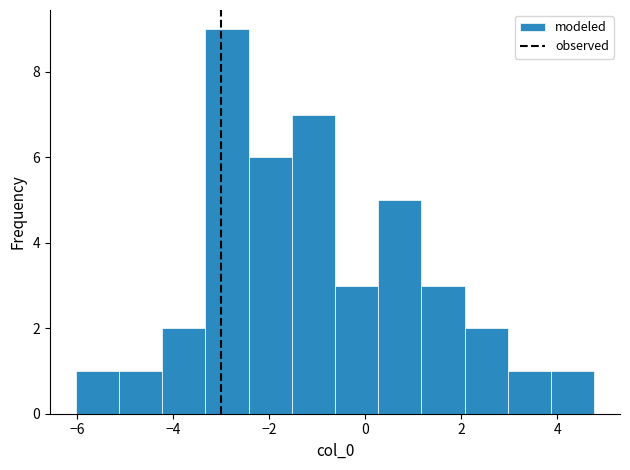

Reading left to right, list every bar in this chart as the range it spans on the x-axis followed by its height. Neither the bar edges nor the heights are printed on the chart, so give them approximately, as read against the axes.

-6.0 to -5.2: 1
-5.2 to -4.2: 1
-4.2 to -3.4: 2
-3.4 to -2.4: 9
-2.4 to -1.6: 6
-1.6 to -0.6: 7
-0.6 to 0.2: 3
0.2 to 1.2: 5
1.2 to 2.0: 3
2.0 to 3.0: 2
3.0 to 3.8: 1
3.8 to 4.8: 1